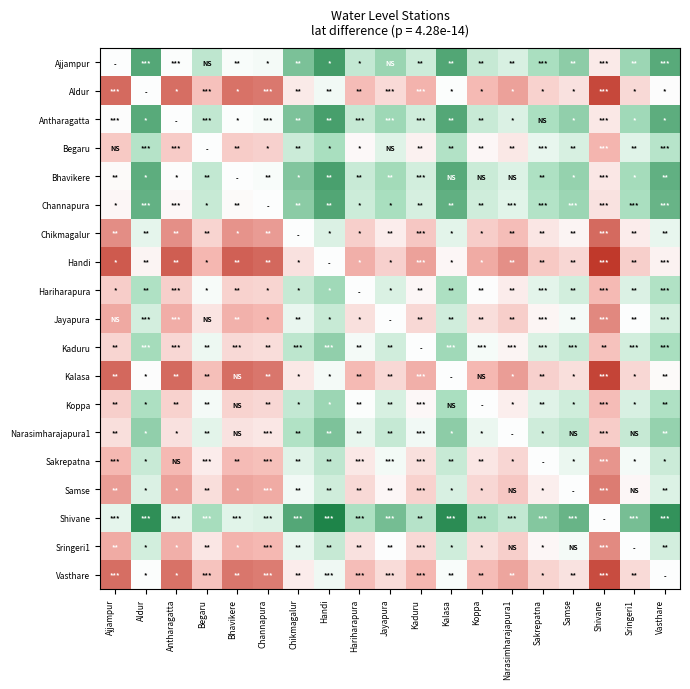

How many data points does each series have?

19